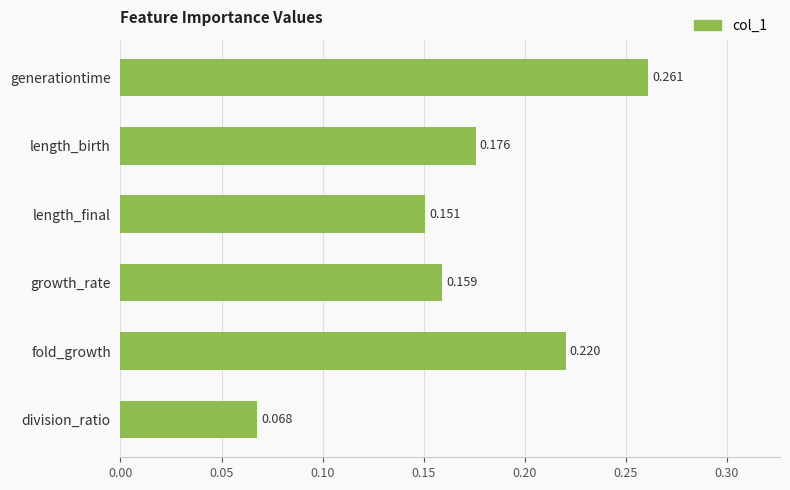

Which label corresponds to the smallest value in the chart?

division_ratio